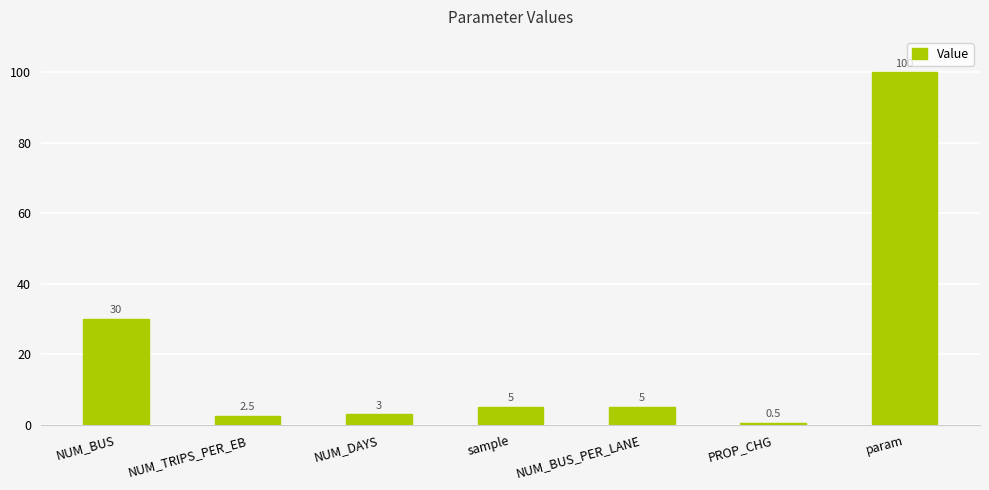

Where is the data nearest to the value 50?

NUM_BUS